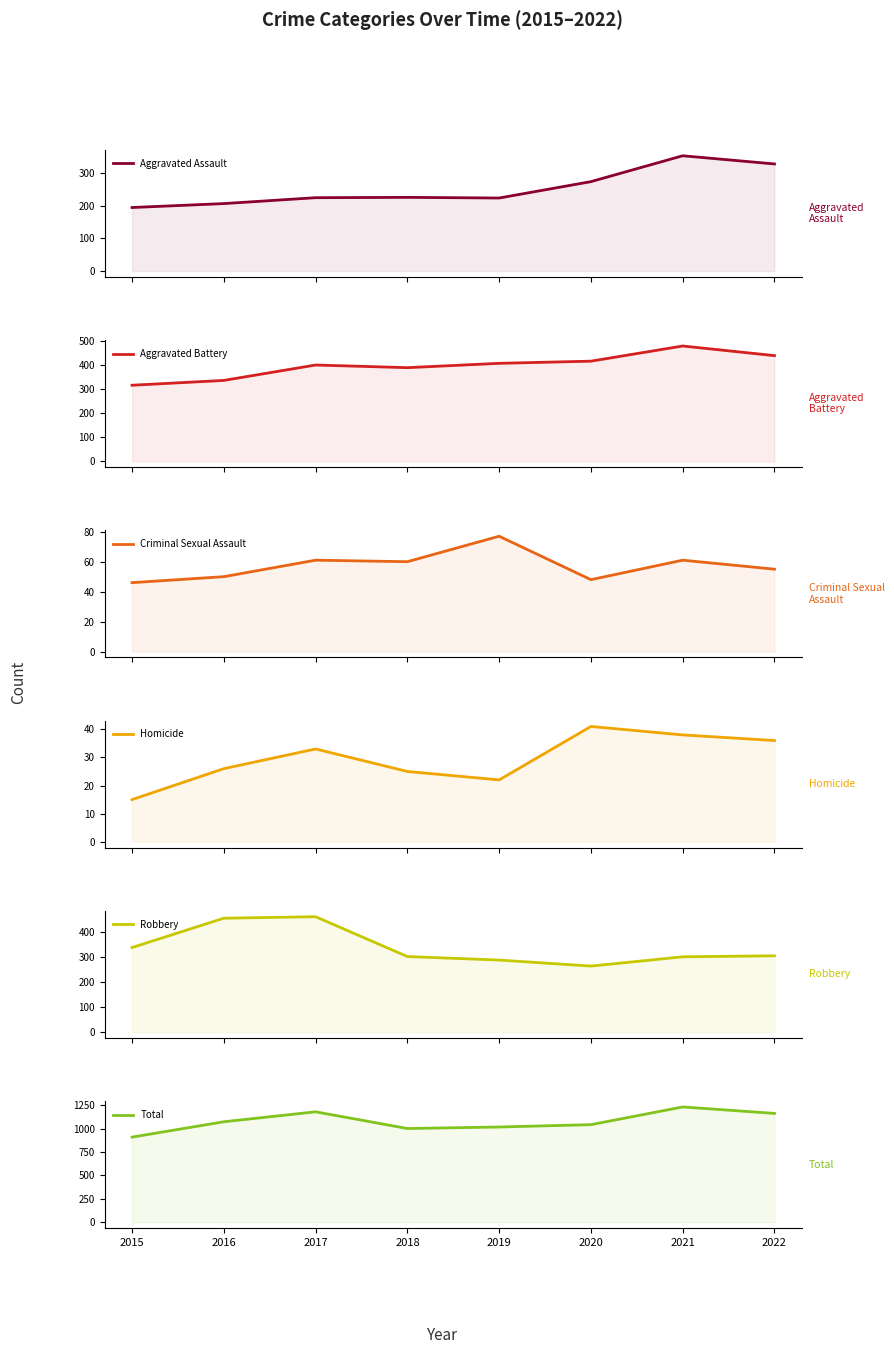

What is the difference between the maximum and second lowest values in the Robbery series?

173